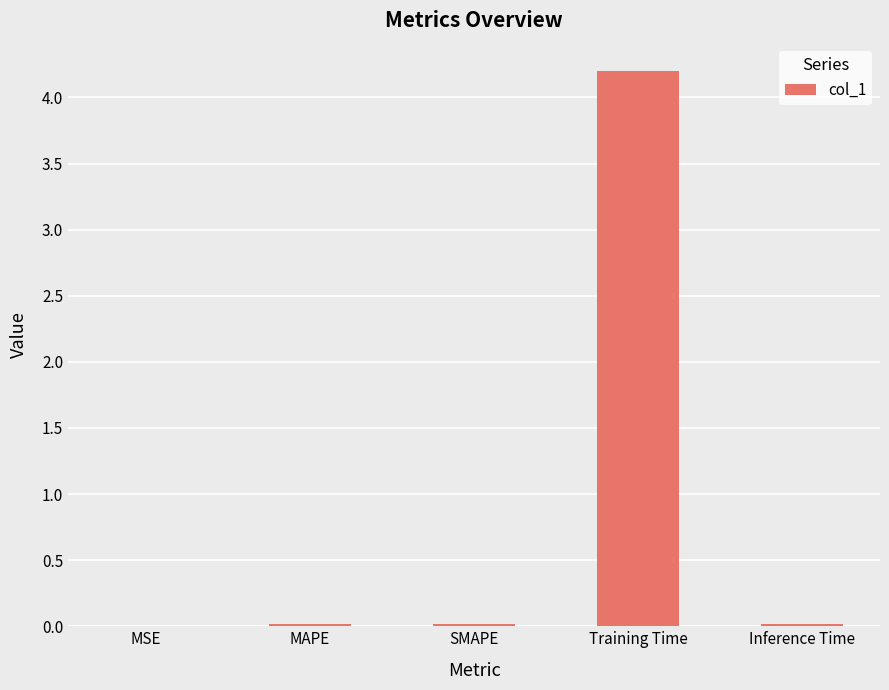

Which category has the highest value across all series?

Training Time